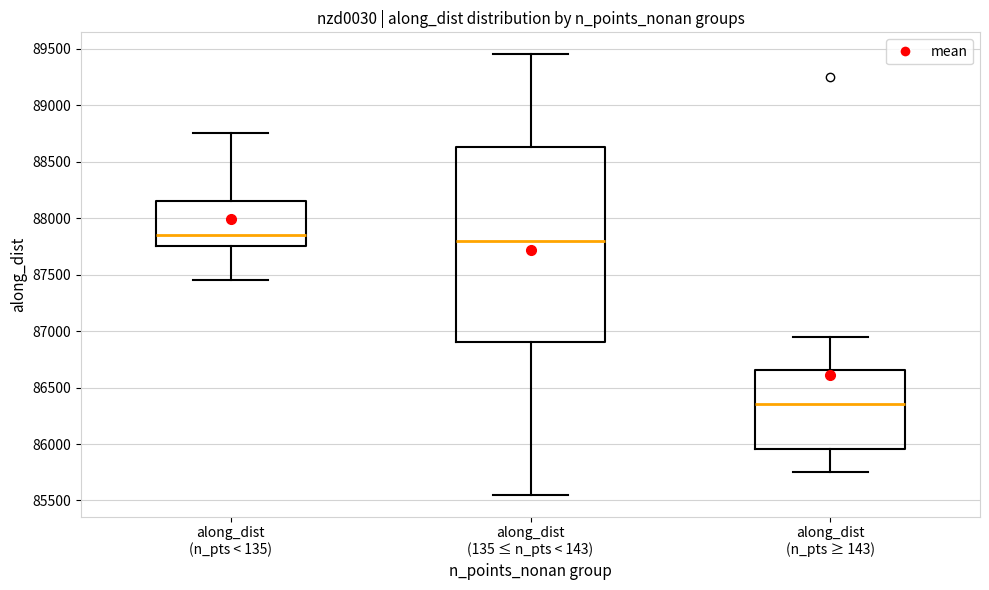

Which box has the lowest median line?

along_dist (n_pts ≥ 143)